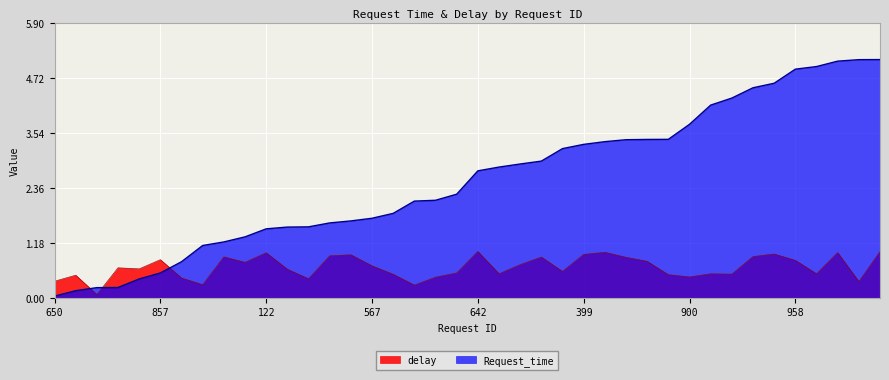

Reading left to right, what are all the values shown in this chart?

Request_time: 0.0	0.2	0.2	0.2	0.4	0.5	0.8	1.1	1.2	1.3	1.5	1.5	1.5	1.6	1.6	1.7	1.8	2.1	2.1	2.2	2.7	2.8	2.9	2.9	3.2	3.3	3.4	3.4	3.4	3.4	3.7	4.1	4.3	4.5	4.6	4.9	5.0	5.1	5.1	5.1
delay: 0.4	0.5	0.1	0.6	0.6	0.8	0.4	0.3	0.9	0.8	1.0	0.6	0.4	0.9	0.9	0.7	0.5	0.3	0.4	0.5	1.0	0.5	0.7	0.9	0.6	0.9	1.0	0.9	0.8	0.5	0.4	0.5	0.5	0.9	0.9	0.8	0.5	1.0	0.3	1.0